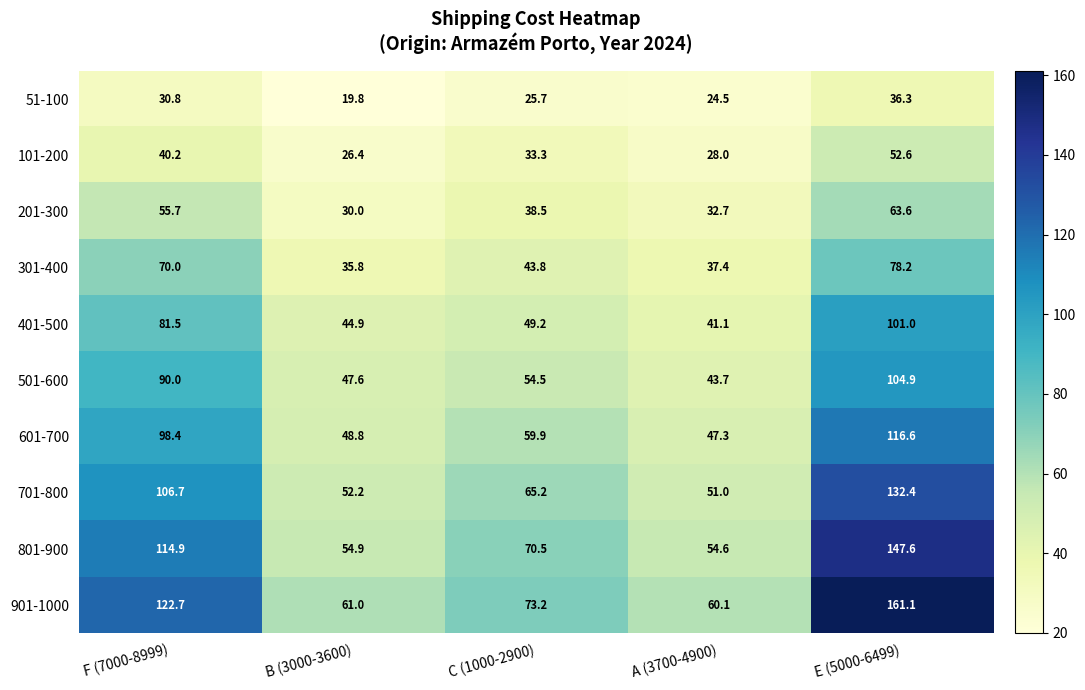

At B (3000-3600), list the series in order from smallest to largest.

51-100, 101-200, 201-300, 301-400, 401-500, 501-600, 601-700, 701-800, 801-900, 901-1000